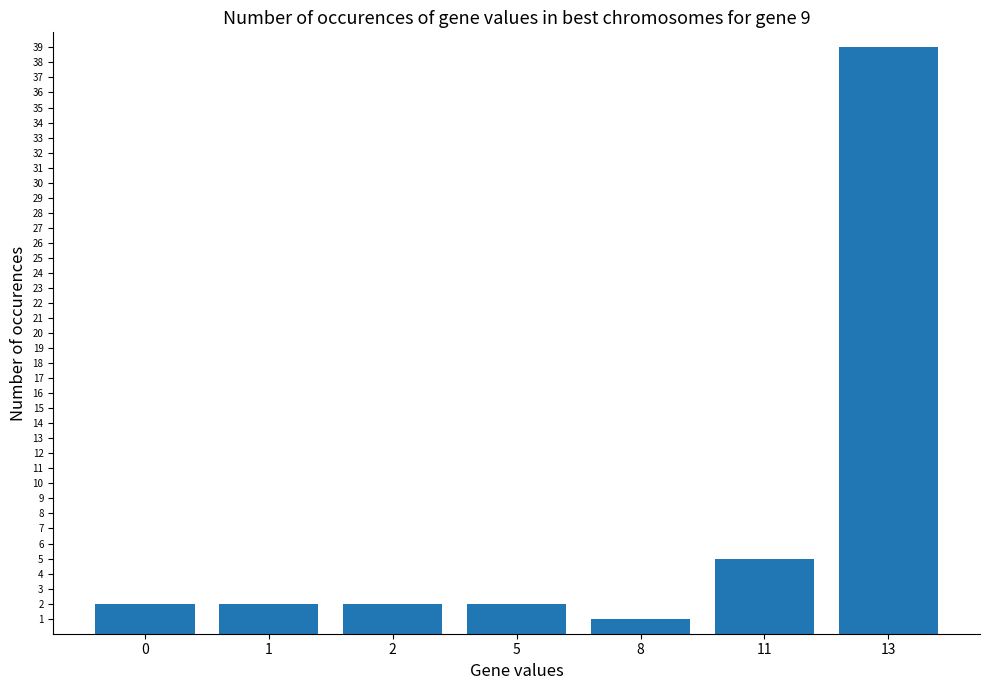

What is the sum of all values?

53